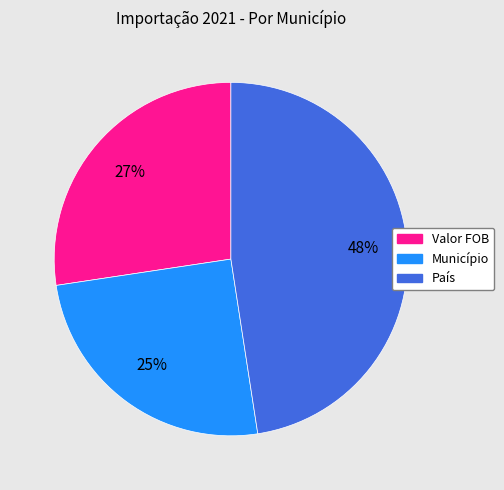

How many slices are in this pie chart?

3